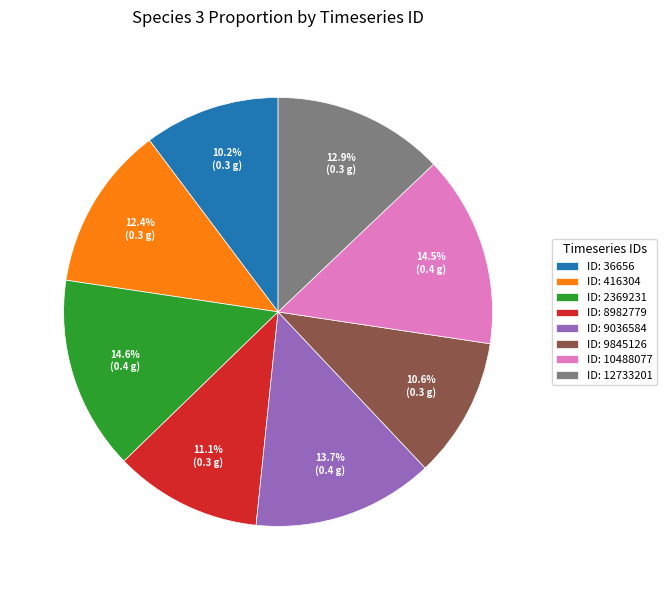

Is there any slice that represents more than half of the pie?

No